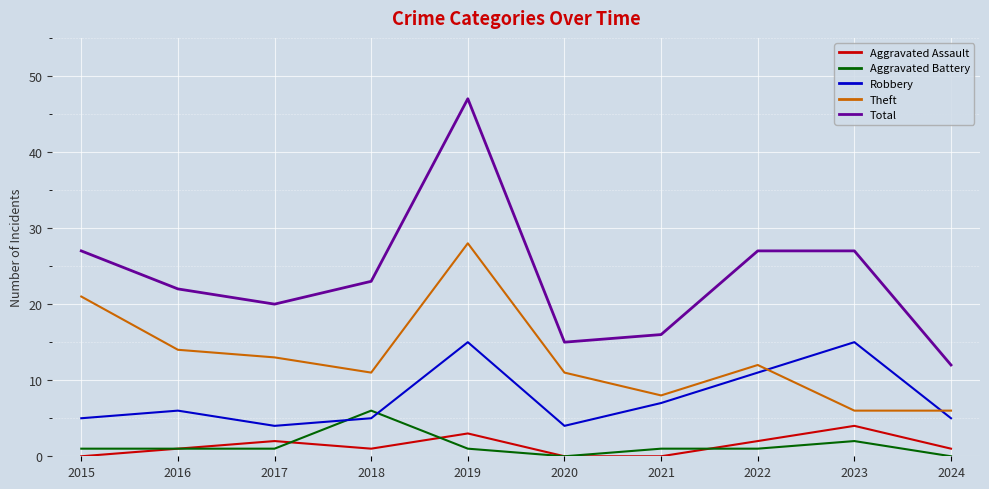

Which series changed the most between 2021 and 2023?

Total